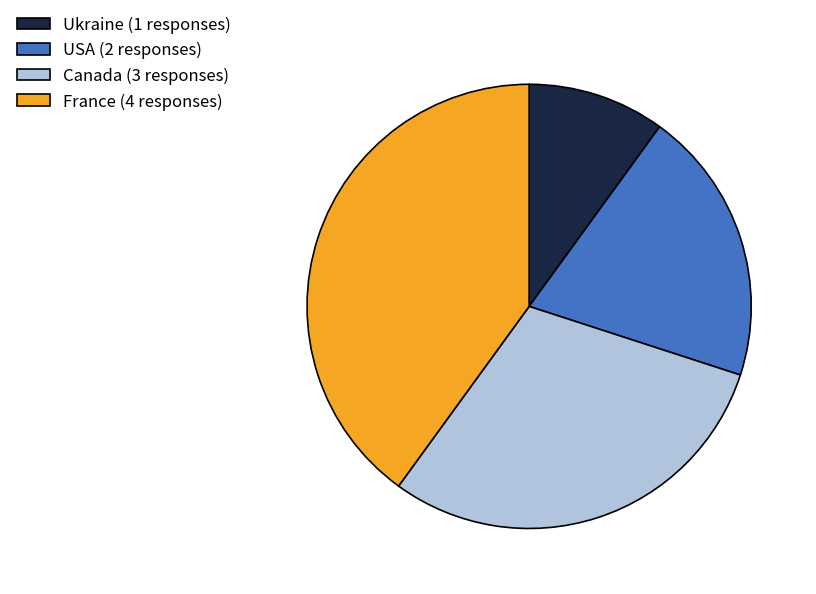

Is the sum of Ukraine (1 responses) and Canada (3 responses) greater than half?

No